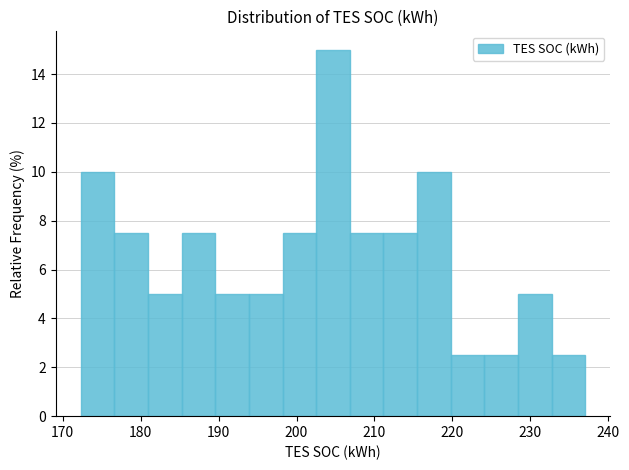

What is the height of the bar covering 228 to 233 on the x-axis? Neither the bar edges nor the heights are printed on the chart, so give them approximately, as read against the axes.

5.0